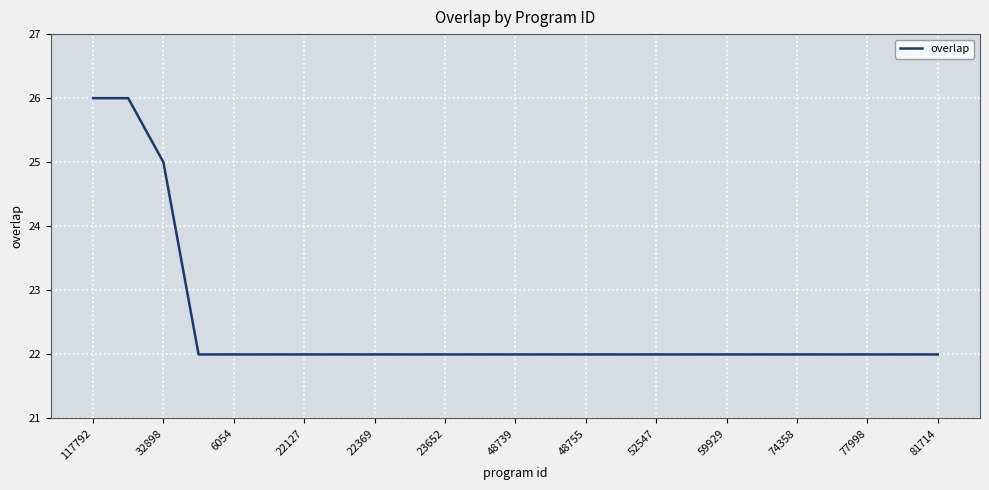

What is the difference between the maximum and minimum values?

4